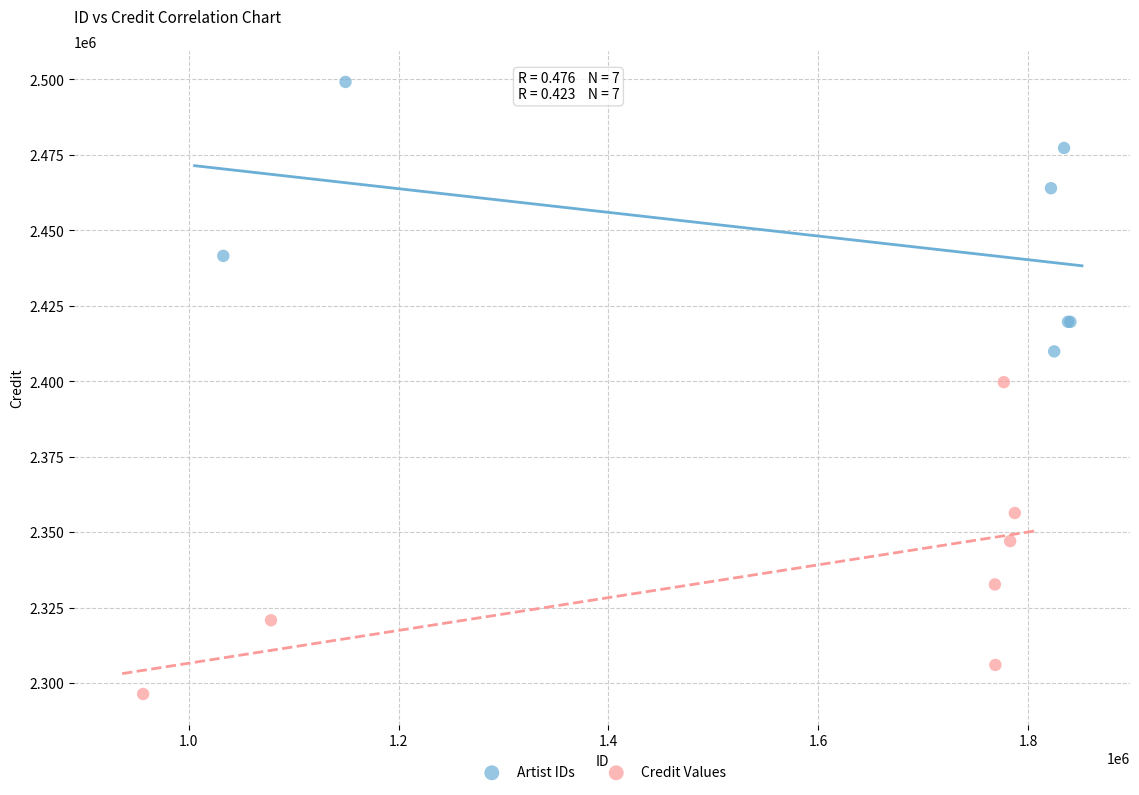

Which series contains the highest Y value?

Artist IDs